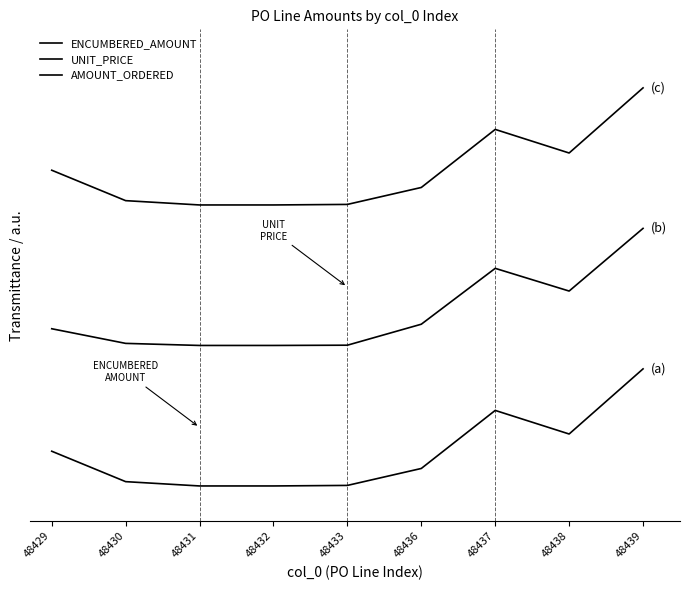

Is it true that ENCUMBERED_AMOUNT equals 0.4 at 48437?

False